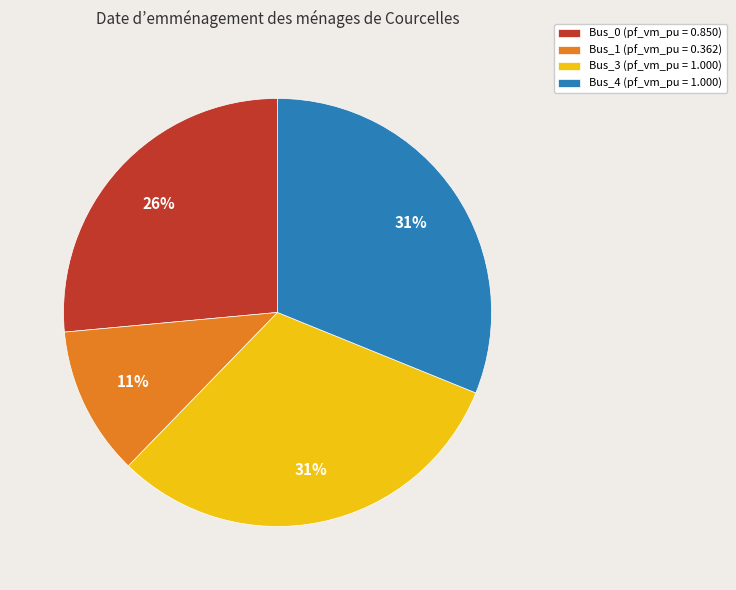

To the nearest percent, what is the difference between the Bus_1 (pf_vm_pu = 0.362) and Bus_0 (pf_vm_pu = 0.850) slice percentages?

15%